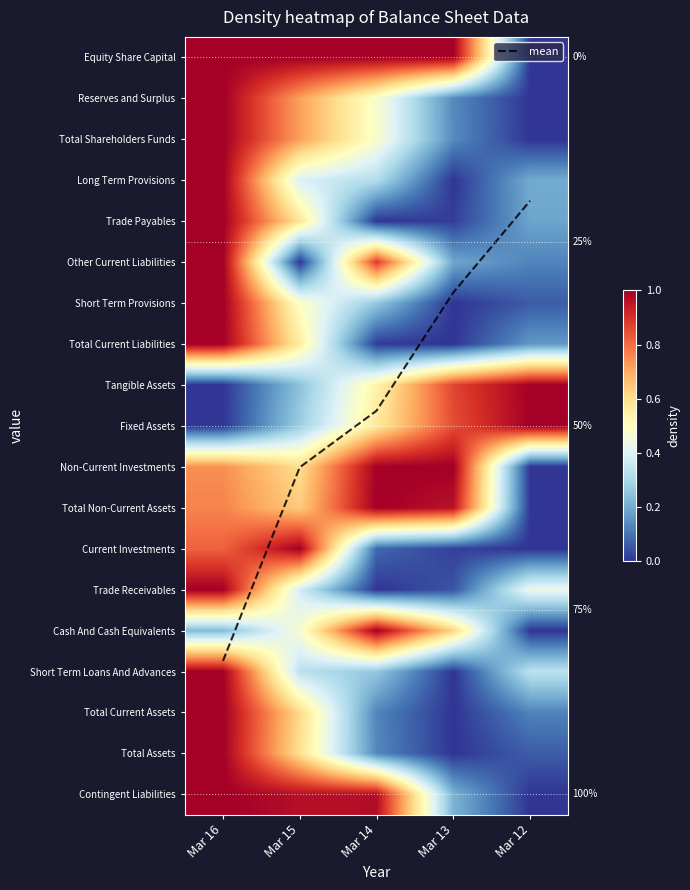

Which series has the largest total across all categories?

mean